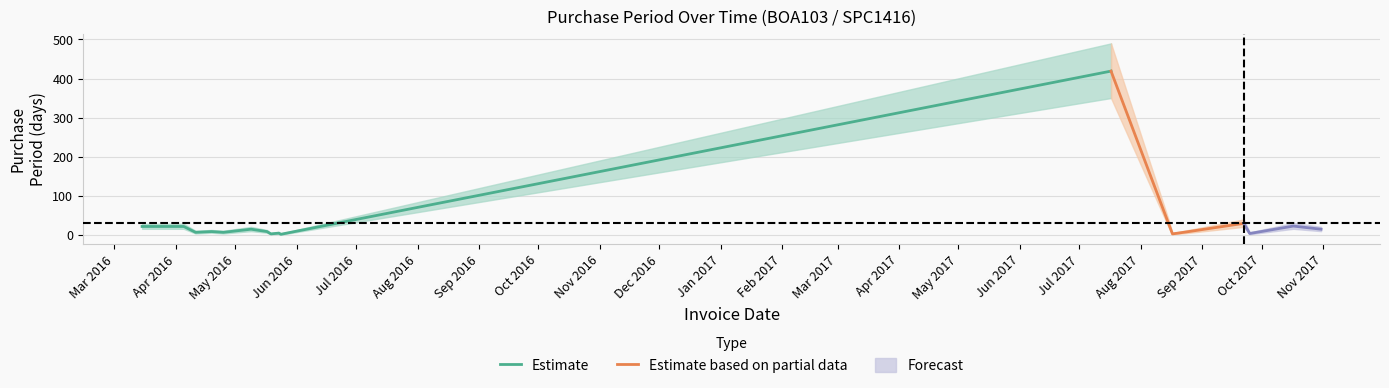

Does the chart display data point markers on the line(s)?

No